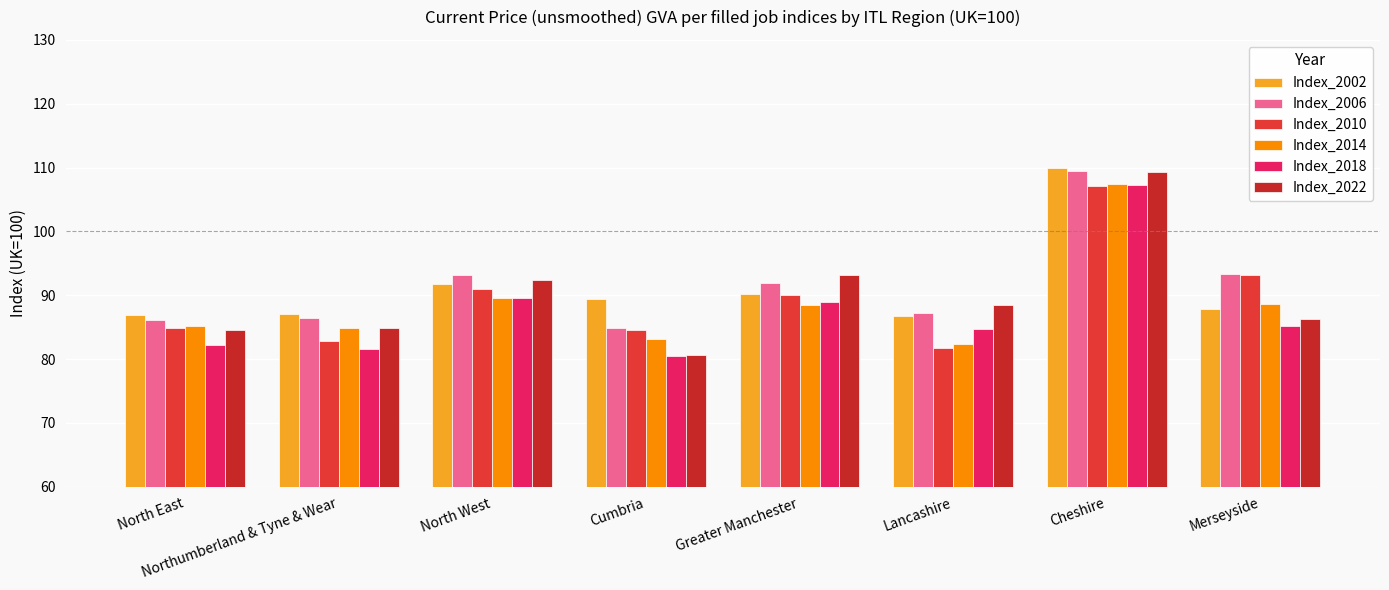

What is the total value across all series at Cheshire?

650.6